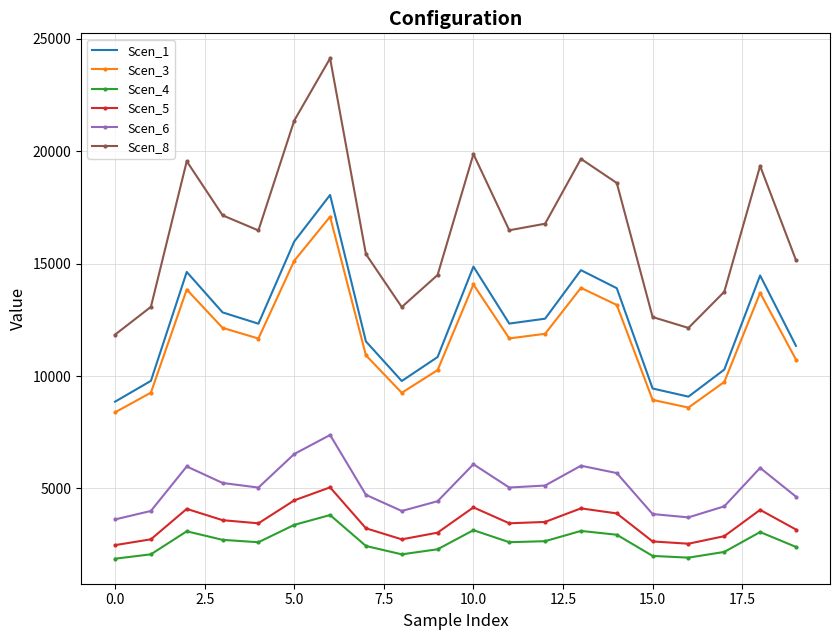

What are all the series names shown in the legend?

Scen_1, Scen_3, Scen_4, Scen_5, Scen_6, Scen_8